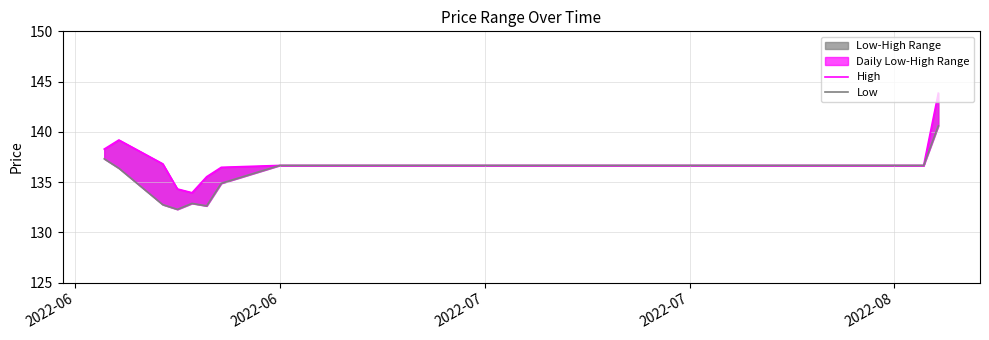

Reading left to right, transcribe all the data shown in this chart.

High: 138.3	139.2	136.8	134.3	133.9	135.5	136.5	136.7	136.7	136.7	136.7	136.7	136.7	136.7	136.7	136.7	136.7	136.7	136.7	136.7	136.7	136.7	136.7	136.7	136.7	136.7	136.7	136.7	136.7	136.7	136.7	136.7	136.7	136.7	136.7	136.7	136.7	136.7	136.7	143.8
Low: 137.3	136.4	132.8	132.3	132.9	132.6	134.9	136.7	136.7	136.7	136.7	136.7	136.7	136.7	136.7	136.7	136.7	136.7	136.7	136.7	136.7	136.7	136.7	136.7	136.7	136.7	136.7	136.7	136.7	136.7	136.7	136.7	136.7	136.7	136.7	136.7	136.7	136.7	136.7	140.6